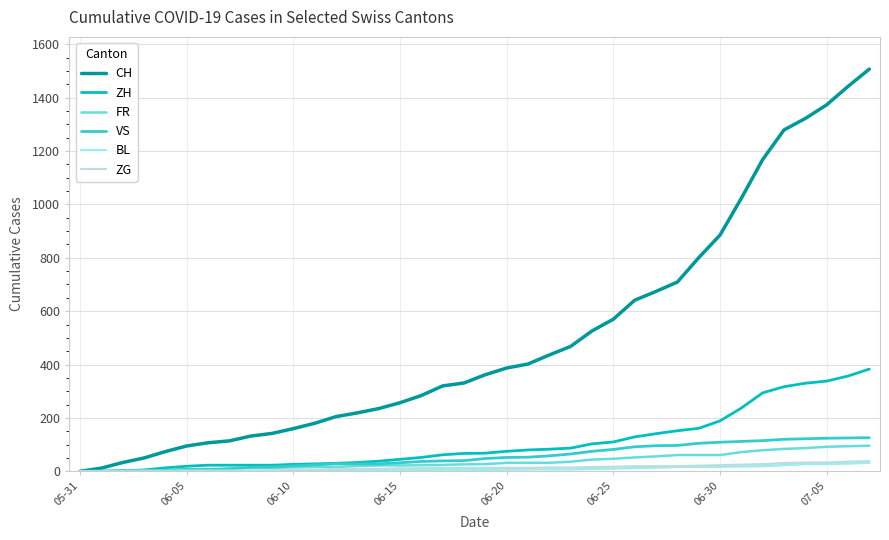

Which series has the widest spread of values?

CH